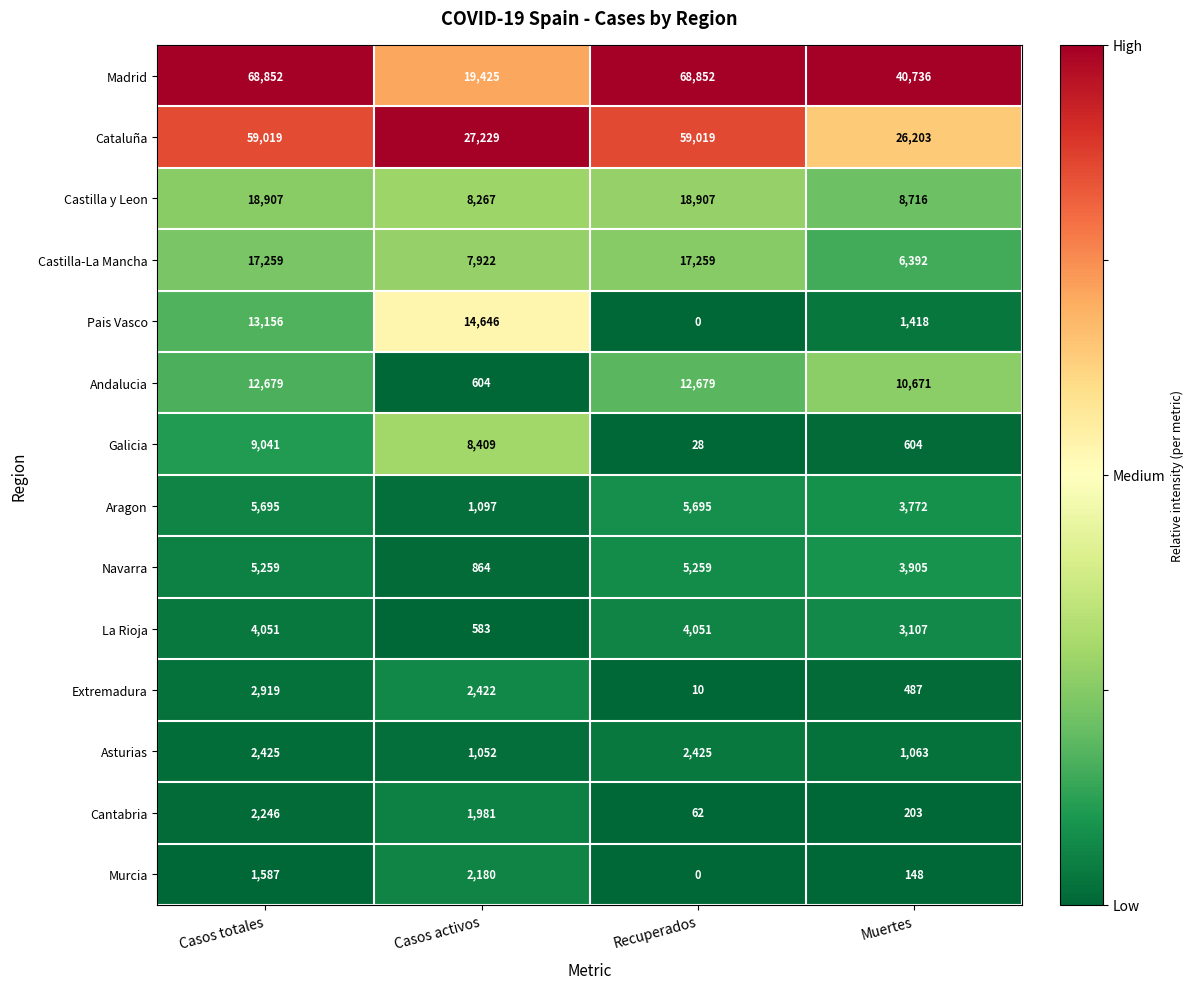

Between Casos activos and Muertes, which series saw the biggest shift?

Madrid